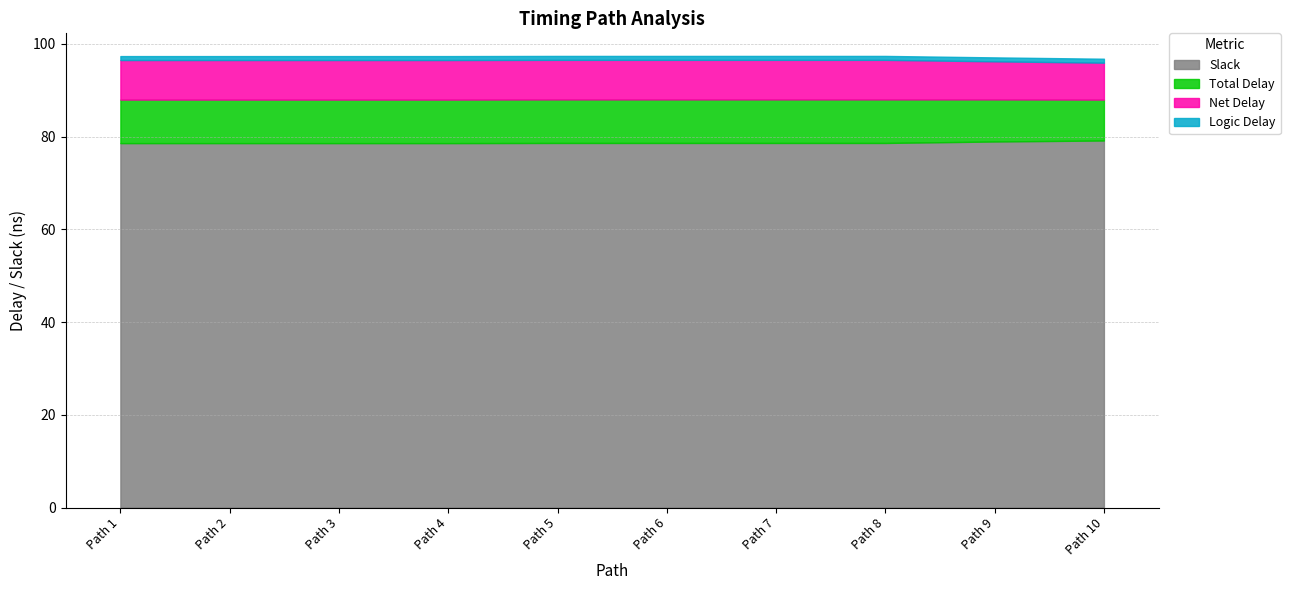

What is the sum of all Net Delay values?

84.4